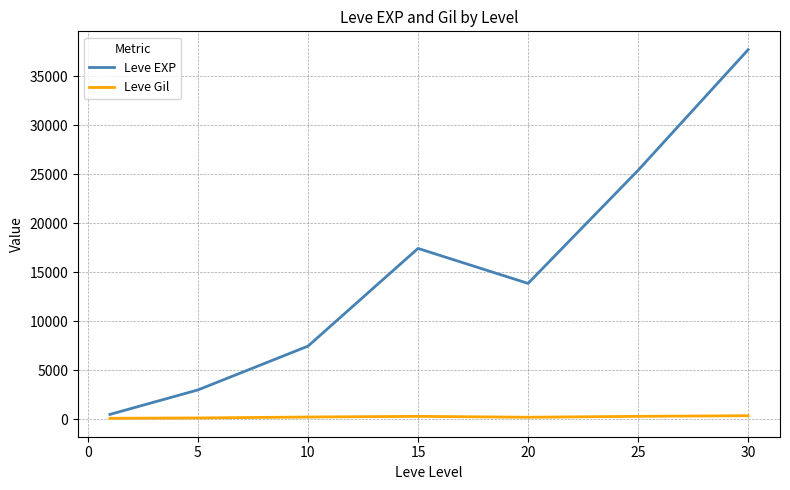

Which series has the largest total across all categories?

Leve EXP